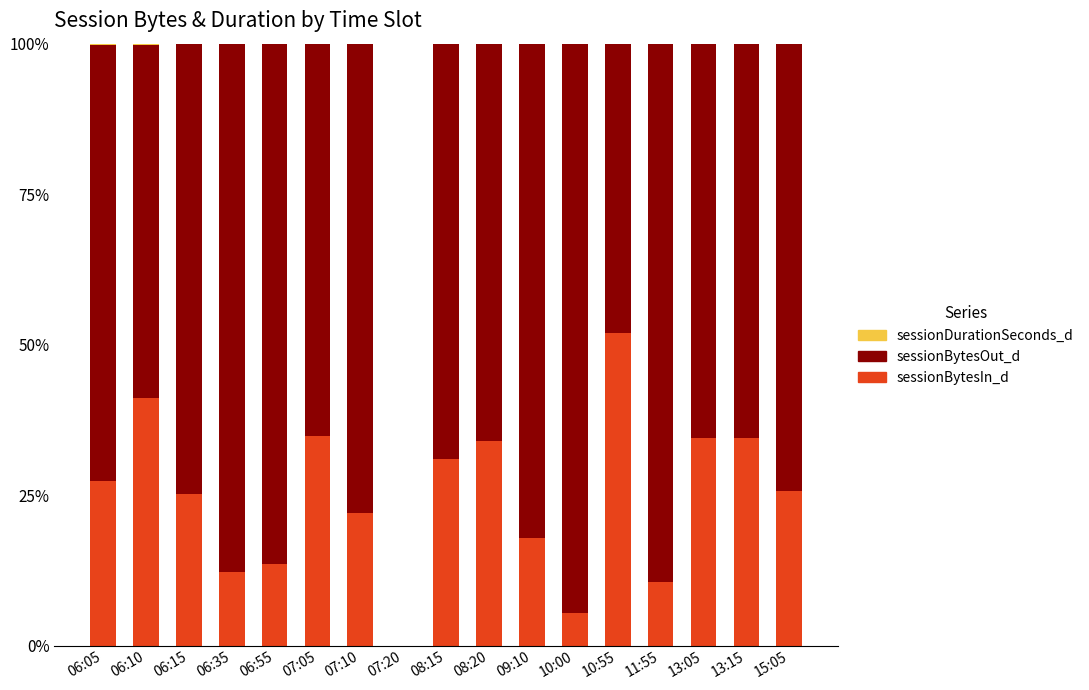

The value of sessionBytesIn_d at 13:05 is 18.0. True or false?

False